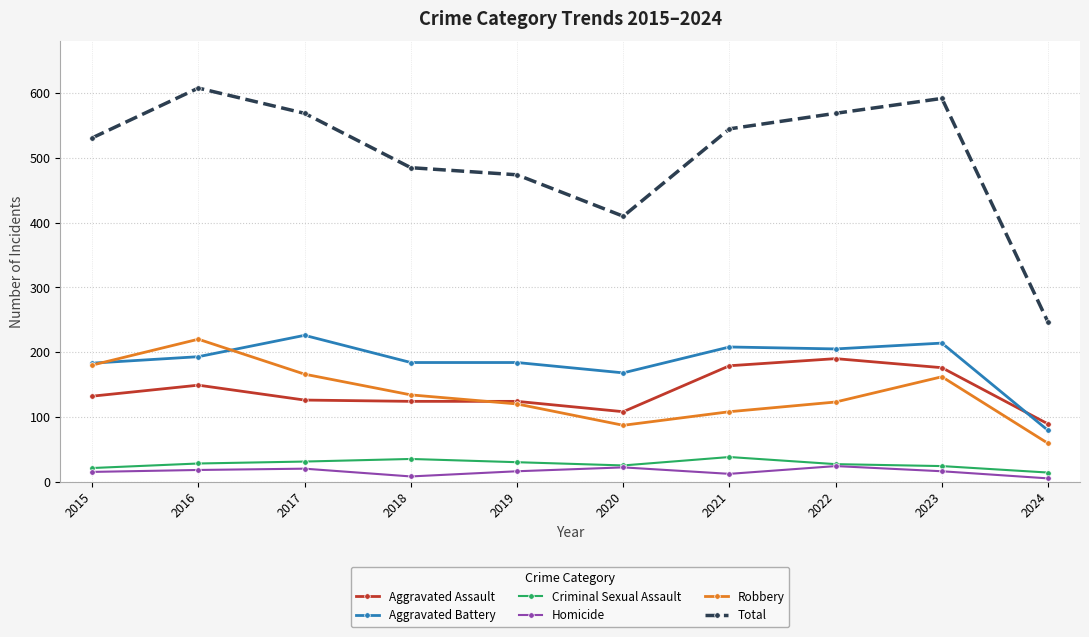

What is the spread (max minus min) of values at 2024?

241